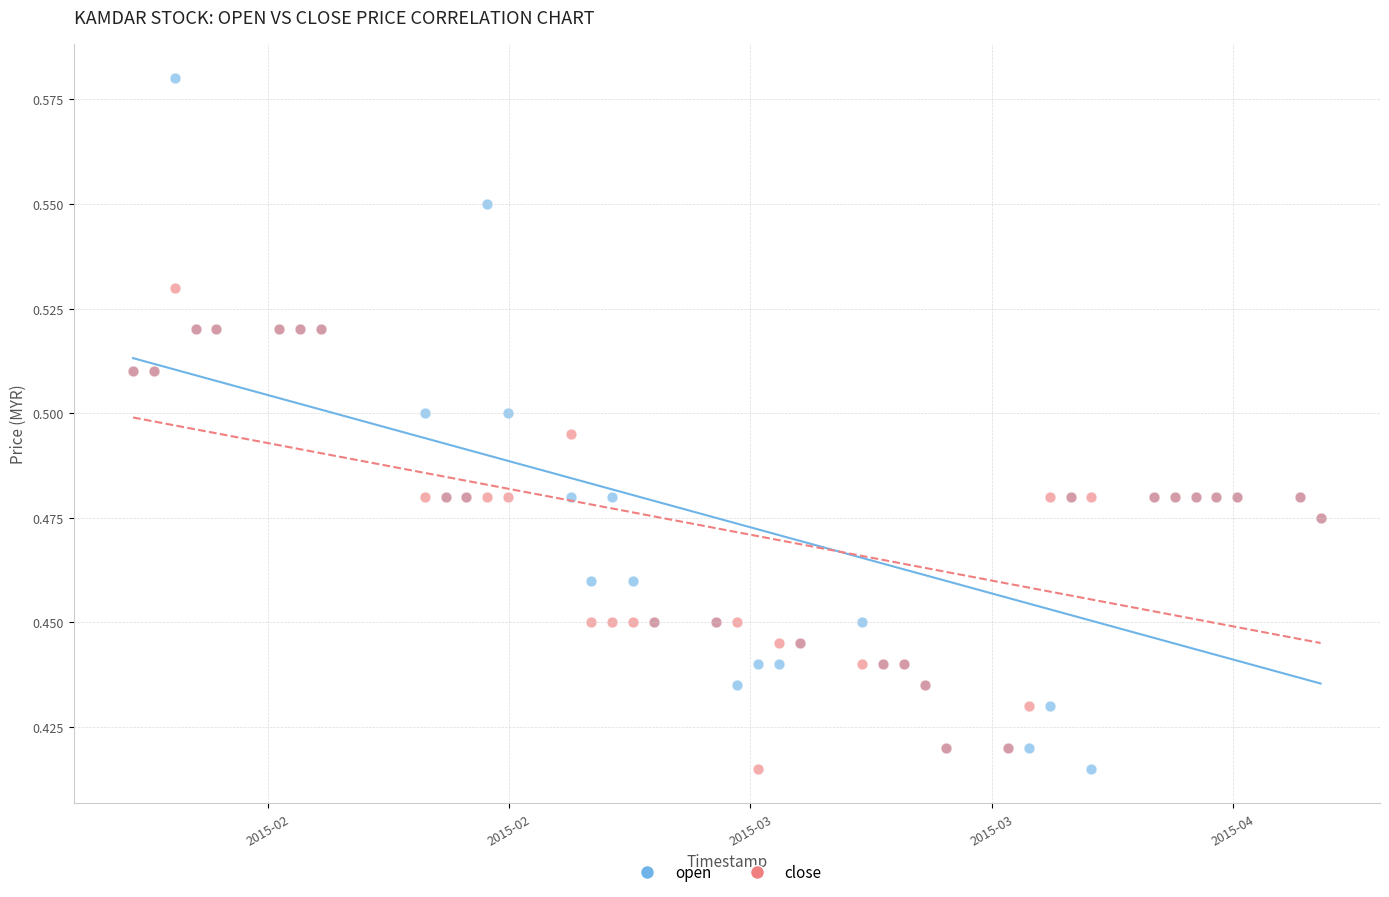

Which series has the widest spread of Y values?

open